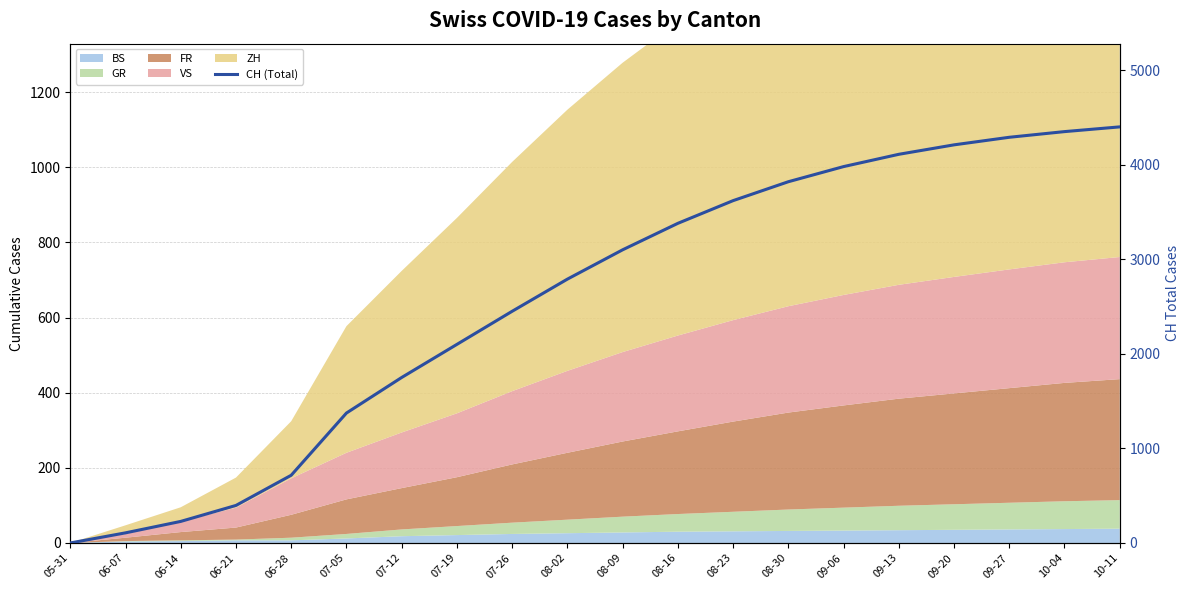

Reading left to right, transcribe all the data shown in this chart.

05-31=0	06-07=107	06-14=228	06-21=397	06-28=716	07-05=1374	07-12=1750	07-19=2100	07-26=2450	08-02=2790	08-09=3100	08-16=3380	08-23=3620	08-30=3820	09-06=3980	09-13=4110	09-20=4210	09-27=4290	10-04=4350	10-11=4400